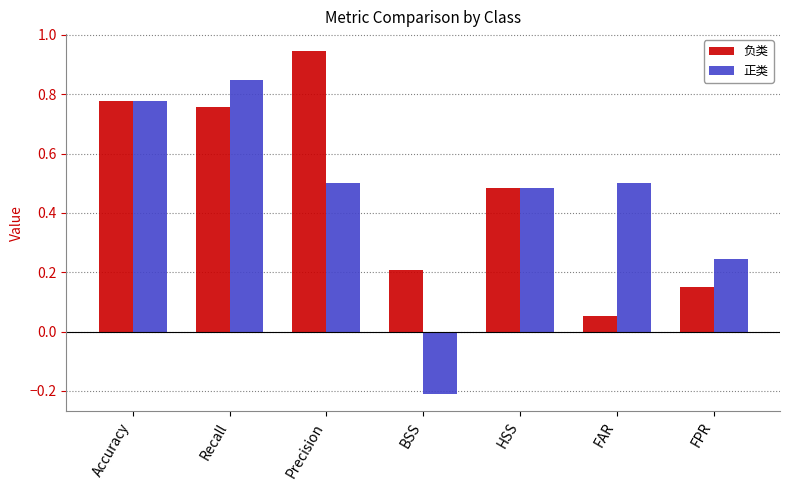

List the series in order of their overall mean, lowest first.

正类, 负类